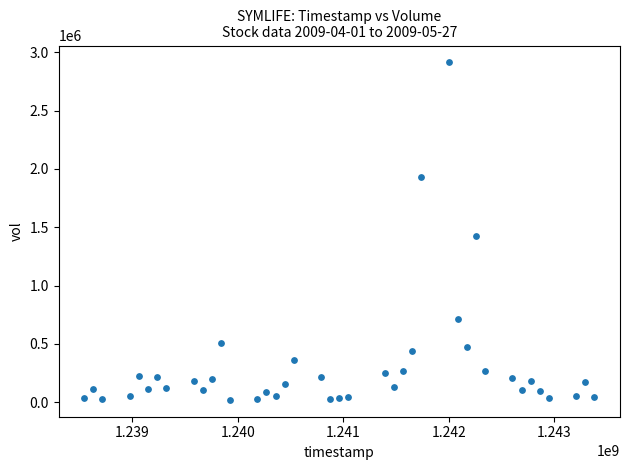

What is the range of Y values (max minus min)?

2892842